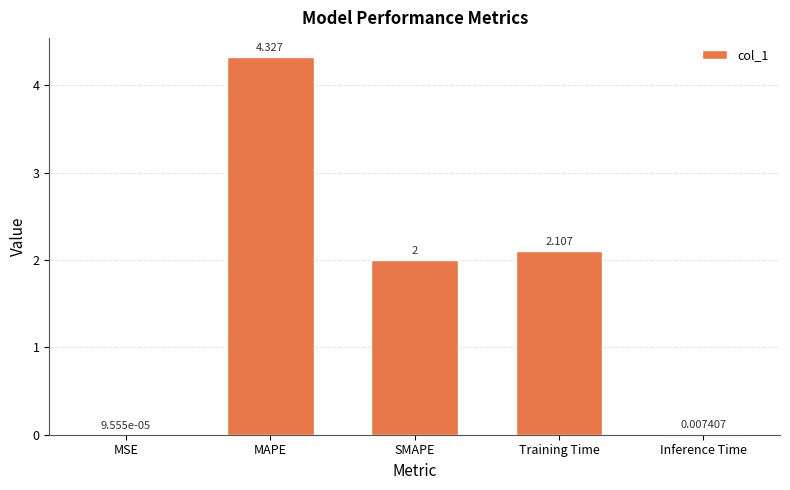

Which has a higher value, MSE or Training Time?

Training Time